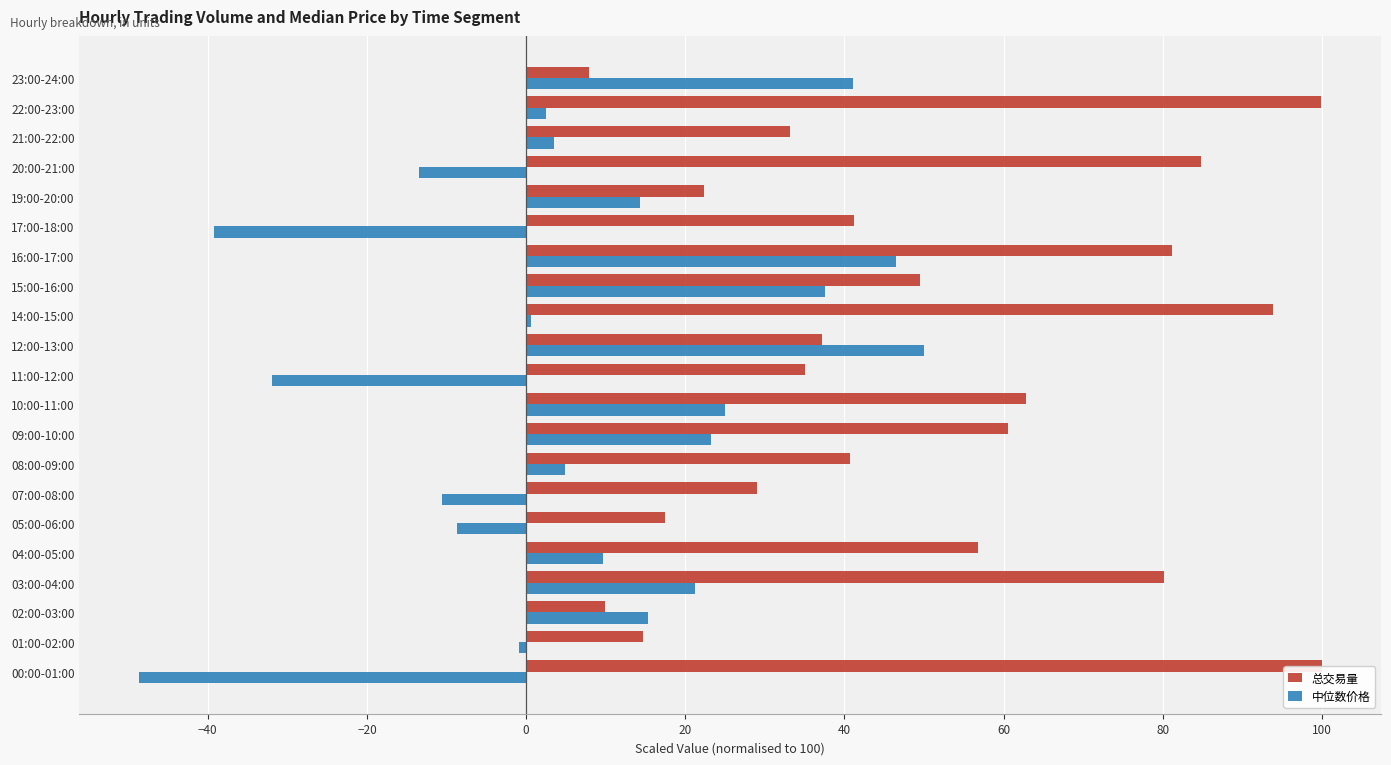

Which series changed the most between 04:00-05:00 and 07:00-08:00?

总交易量